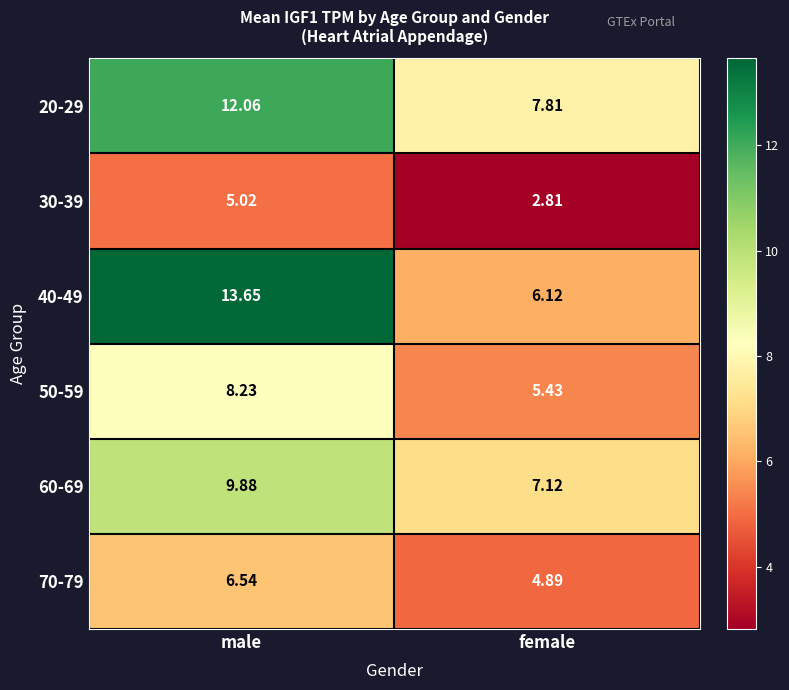

At how many categories does at least one series exceed 5?

2